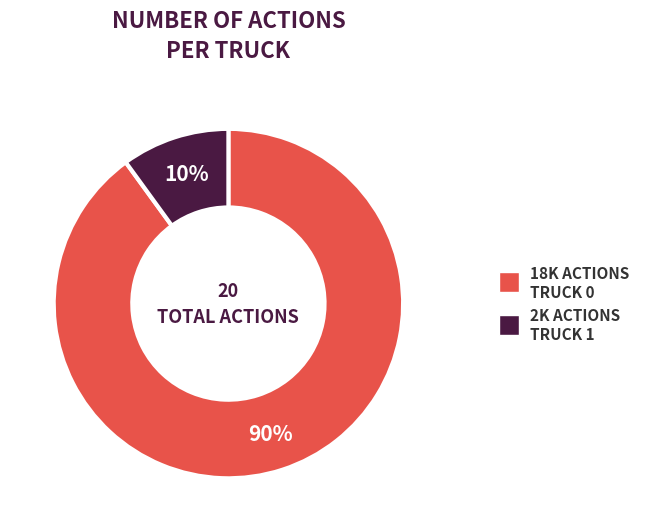

Is there a majority slice in this chart?

Yes